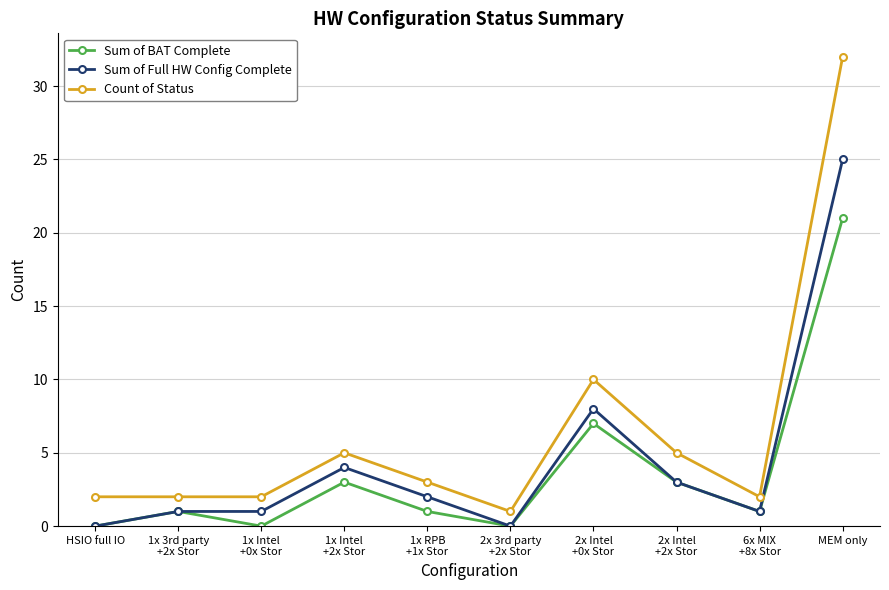

List the series in order of their overall mean, lowest first.

Sum of BAT Complete, Sum of Full HW Config Complete, Count of Status